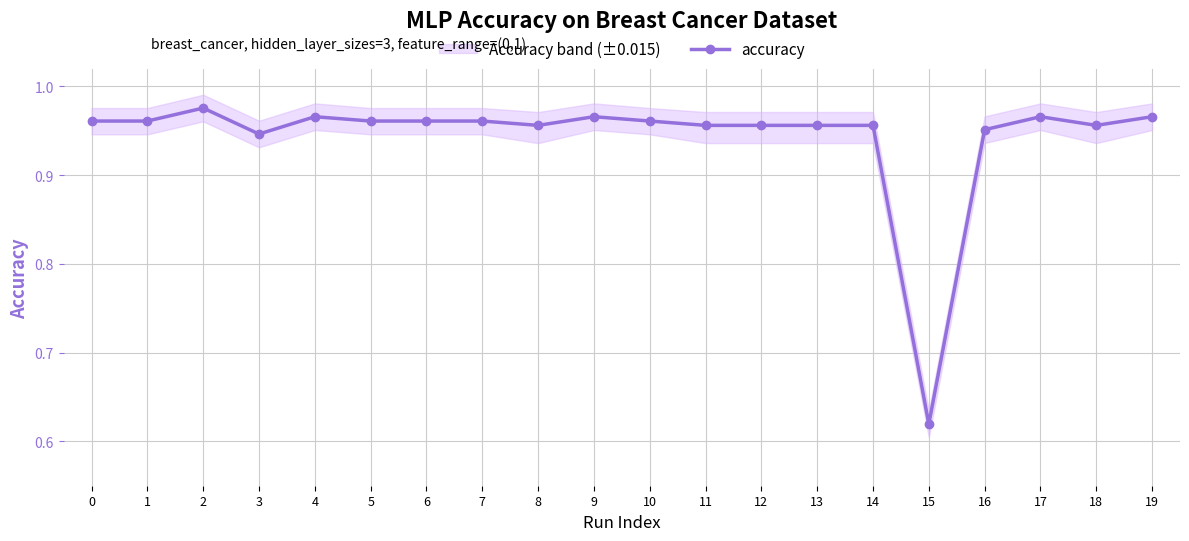

Reading left to right, transcribe all the data shown in this chart.

1.0	1.0	1.0	0.9	1.0	1.0	1.0	1.0	1.0	1.0	1.0	1.0	1.0	1.0	1.0	0.6	1.0	1.0	1.0	1.0